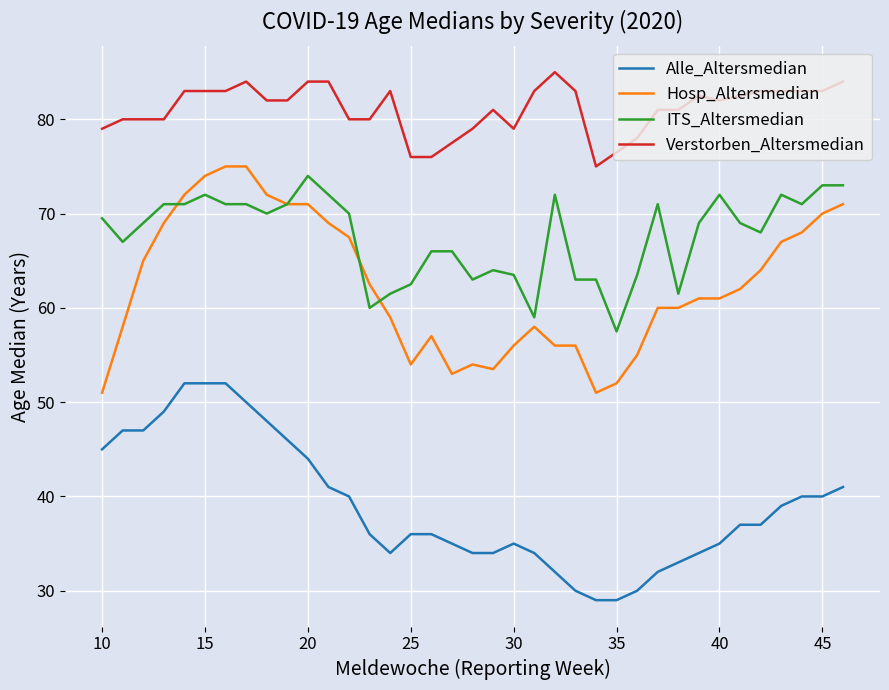

True or false: Hosp_Altersmedian and Verstorben_Altersmedian intersect in this chart.

False